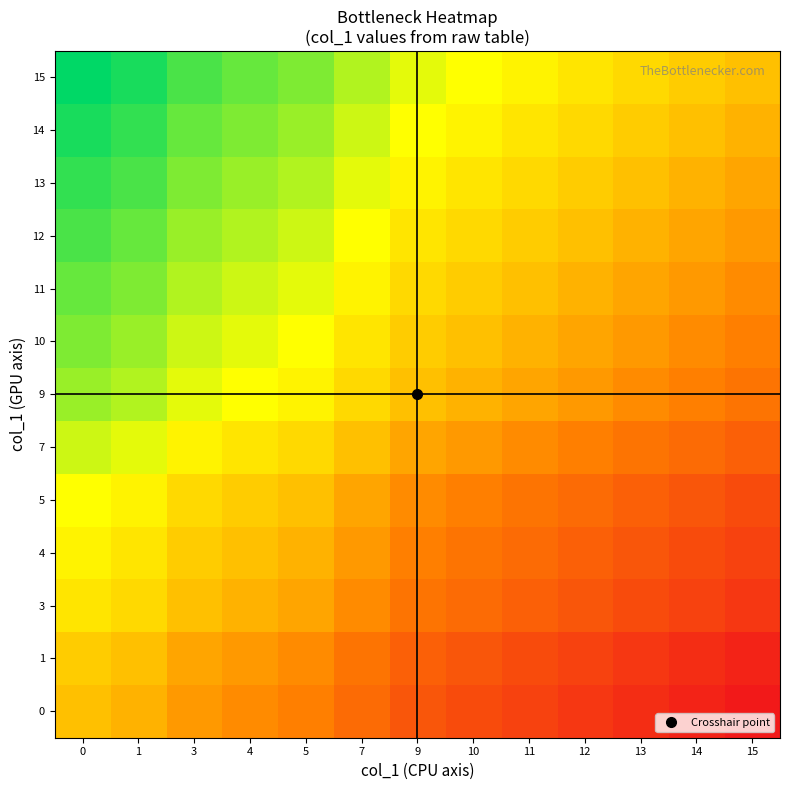

Which has a higher value, 1 or 9?

1